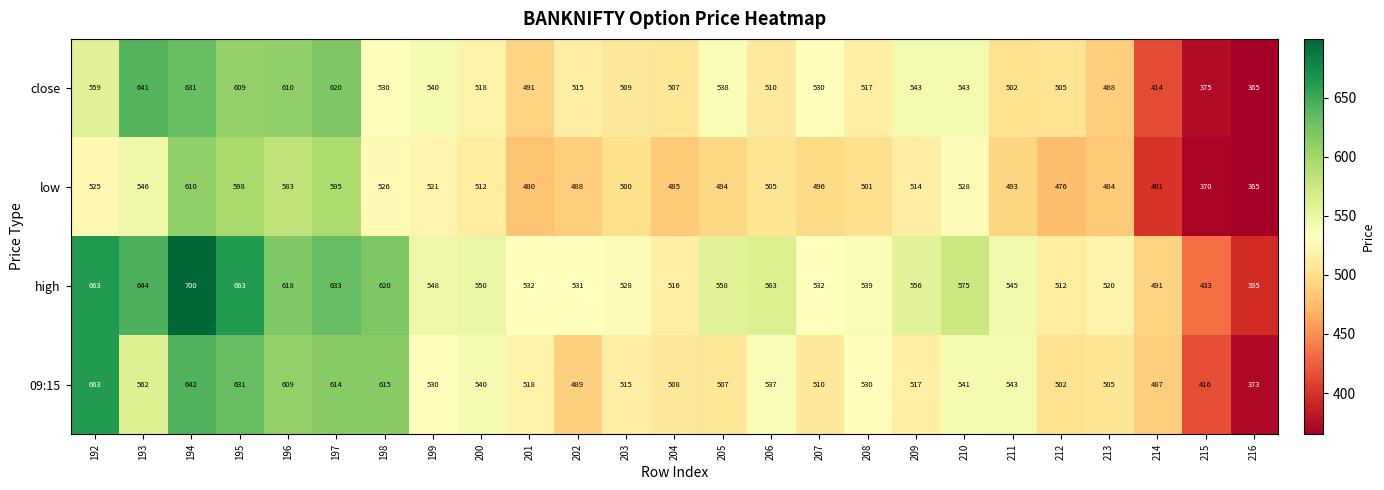

What is the sum of the close values at 213 and 198?

1018